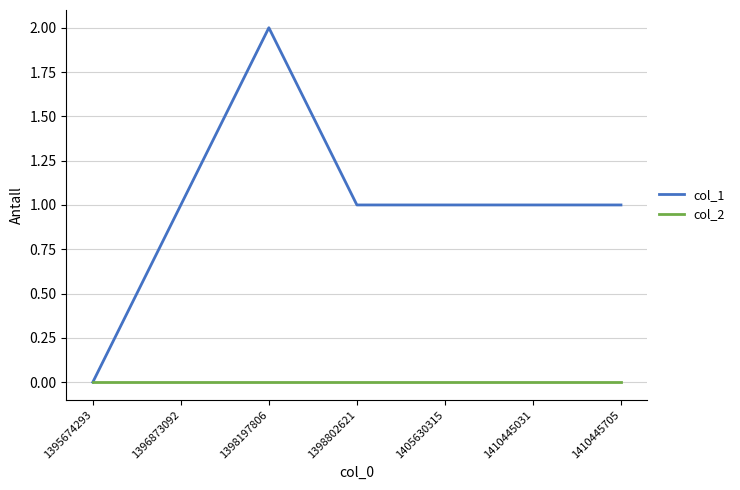

List the series in order of their peak value, lowest first.

col_2, col_1